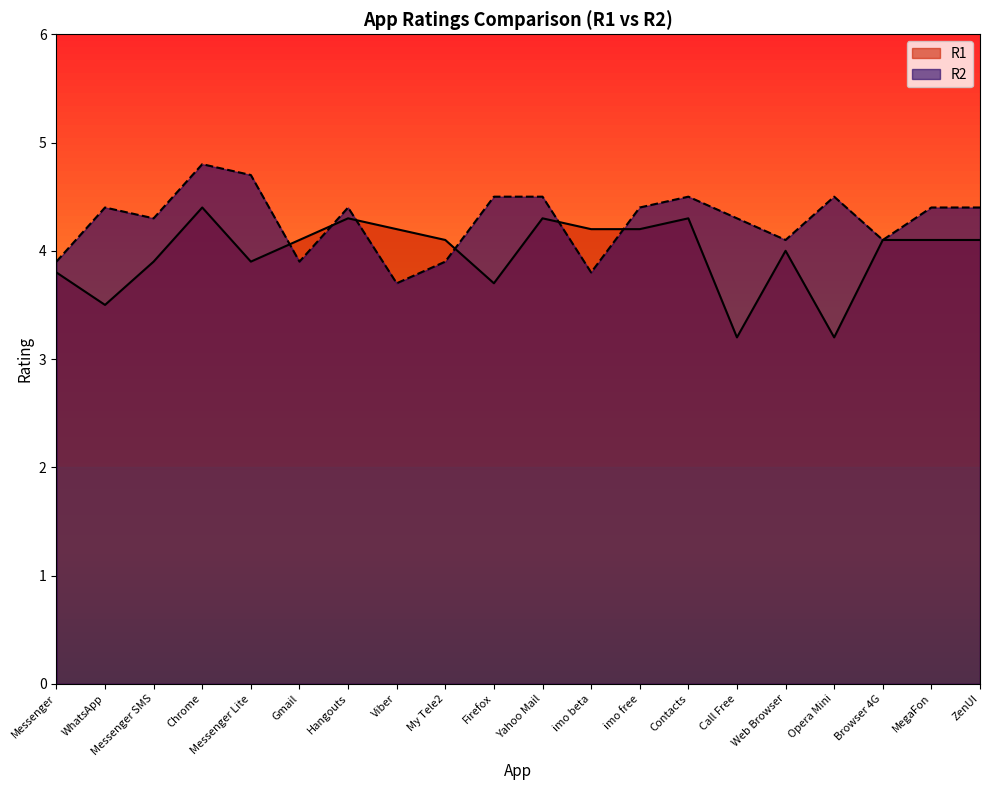

Reading left to right, extract all data points from this chart.

R1: Messenger=3.8	WhatsApp=3.5	Messenger SMS=3.9	Chrome=4.4	Messenger Lite=3.9	Gmail=4.1	Hangouts=4.3	Viber=4.2	My Tele2=4.1	Firefox=3.7	Yahoo Mail=4.3	imo beta=4.2	imo free=4.2	Contacts=4.3	Call Free=3.2	Web Browser=4.0	Opera Mini=3.2	Browser 4G=4.1	MegaFon=4.1	ZenUI=4.1
R2: Messenger=3.9	WhatsApp=4.4	Messenger SMS=4.3	Chrome=4.8	Messenger Lite=4.7	Gmail=3.9	Hangouts=4.4	Viber=3.7	My Tele2=3.9	Firefox=4.5	Yahoo Mail=4.5	imo beta=3.8	imo free=4.4	Contacts=4.5	Call Free=4.3	Web Browser=4.1	Opera Mini=4.5	Browser 4G=4.1	MegaFon=4.4	ZenUI=4.4